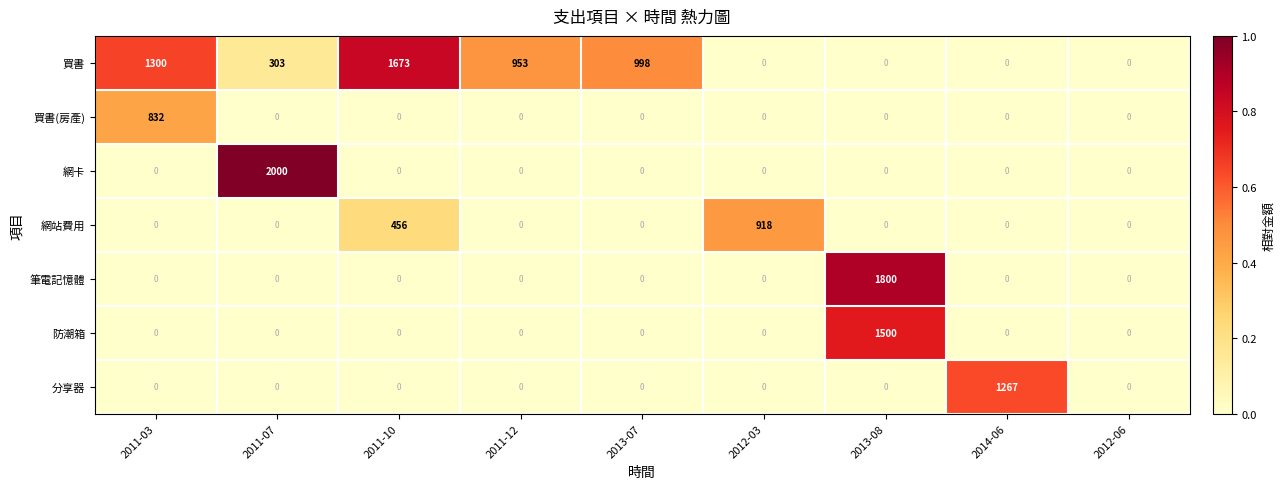

What is the sum of all 網站費用 values?

1374